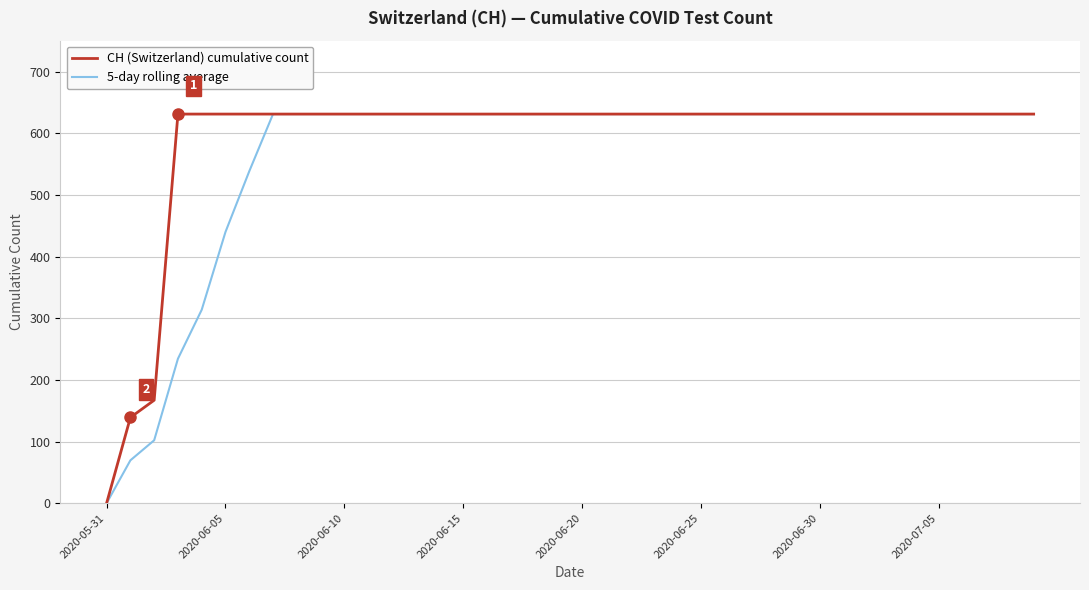

What is the greatest value displayed?

631.0